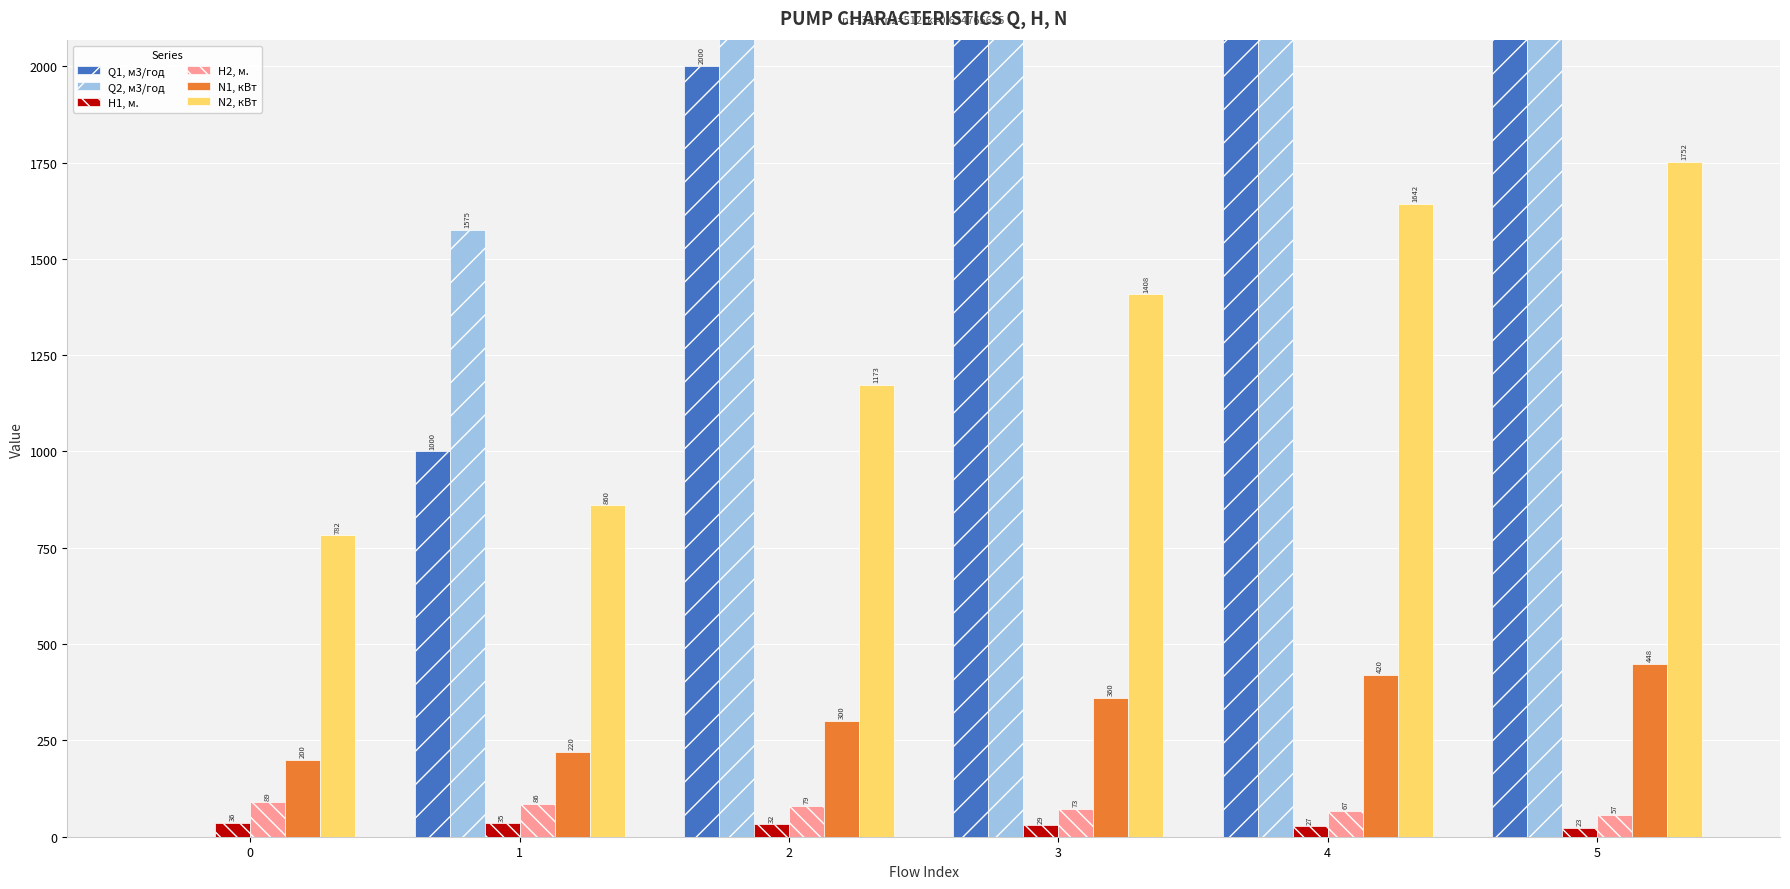

True or false: N2, кВт has a value of 1549.7 at 2.

False